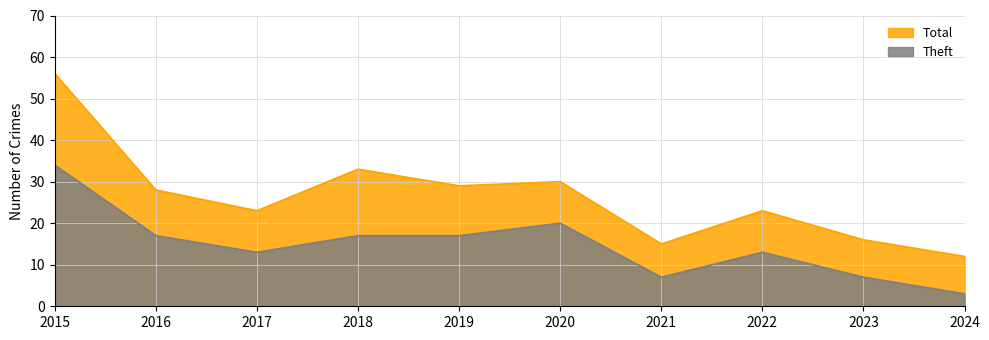

True or false: Theft and Total intersect in this chart.

False